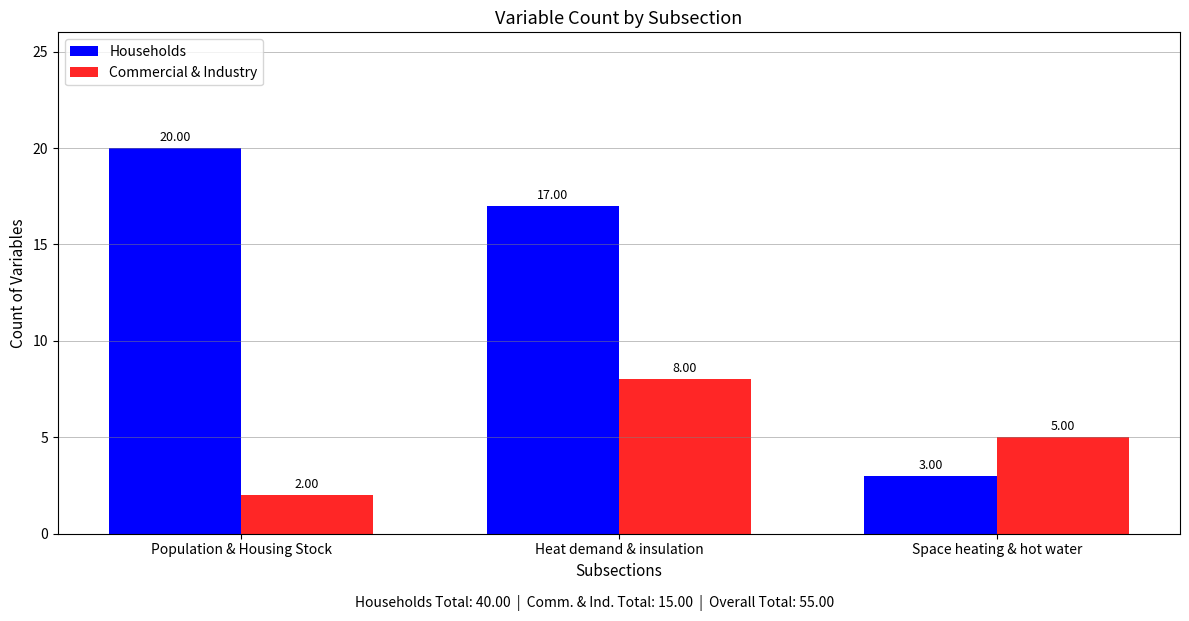

What is the minimum value for Commercial & Industry?

2